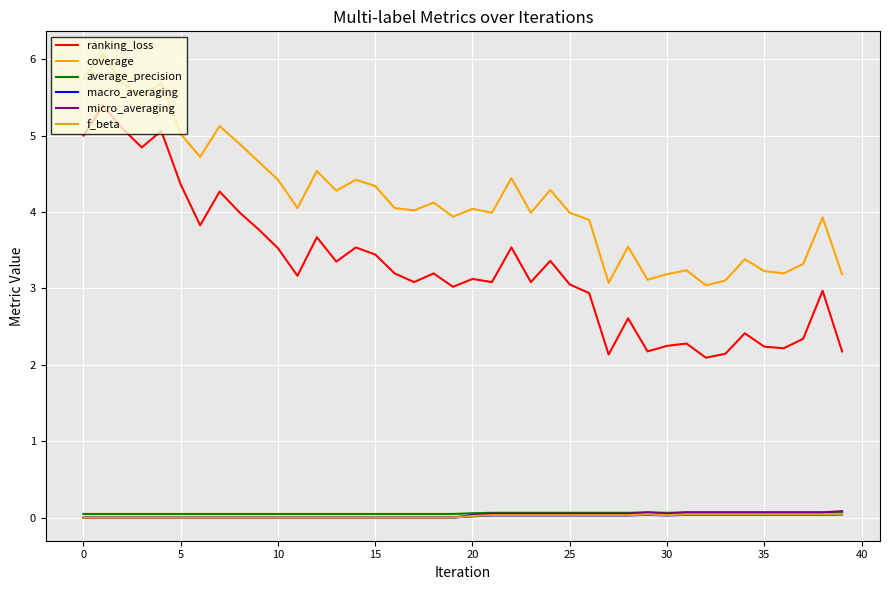

Which series has the largest total across all categories?

coverage